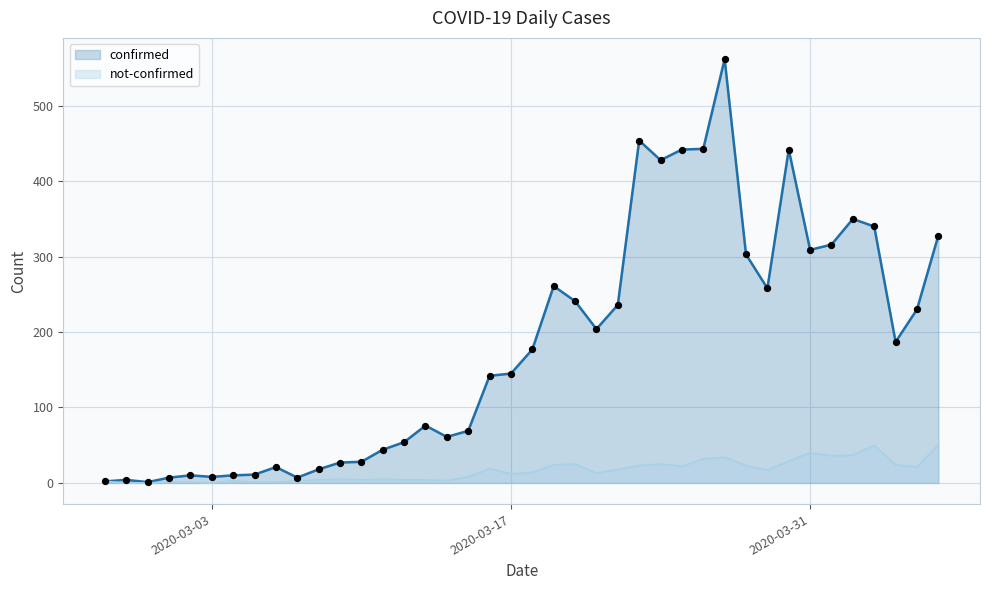

Is the value of confirmed at 2020-03-25 greater than the value of not-confirmed at 2020-03-17?

Yes